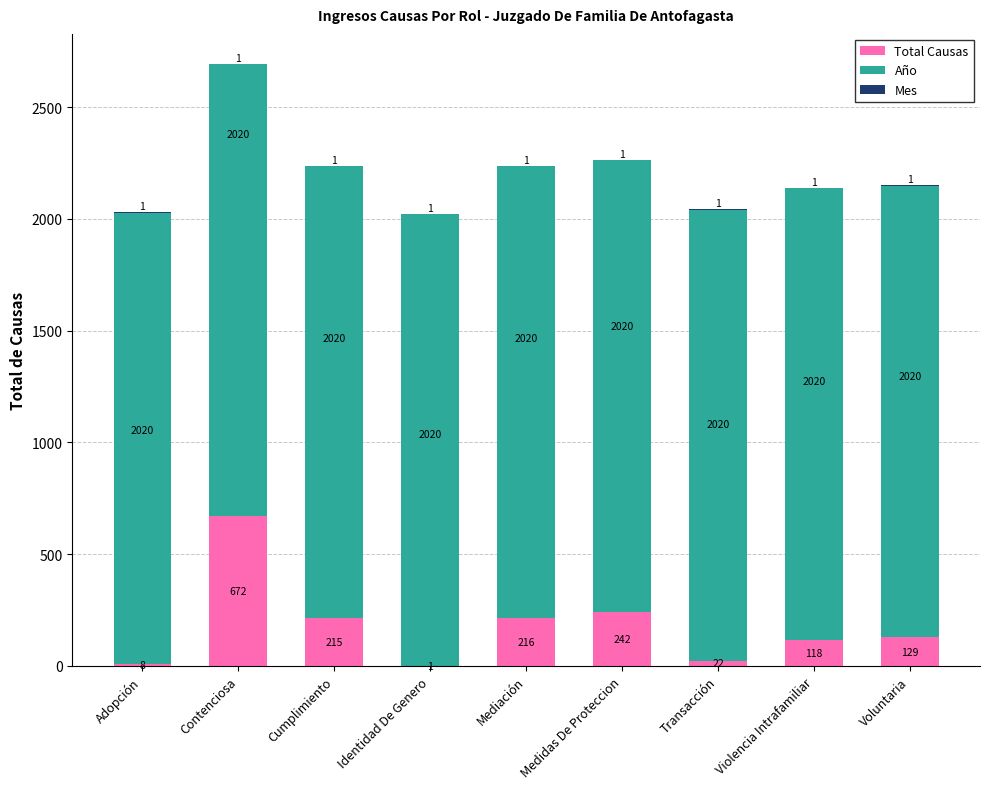

At which label is Total Causas closest to 336?

Medidas De Proteccion